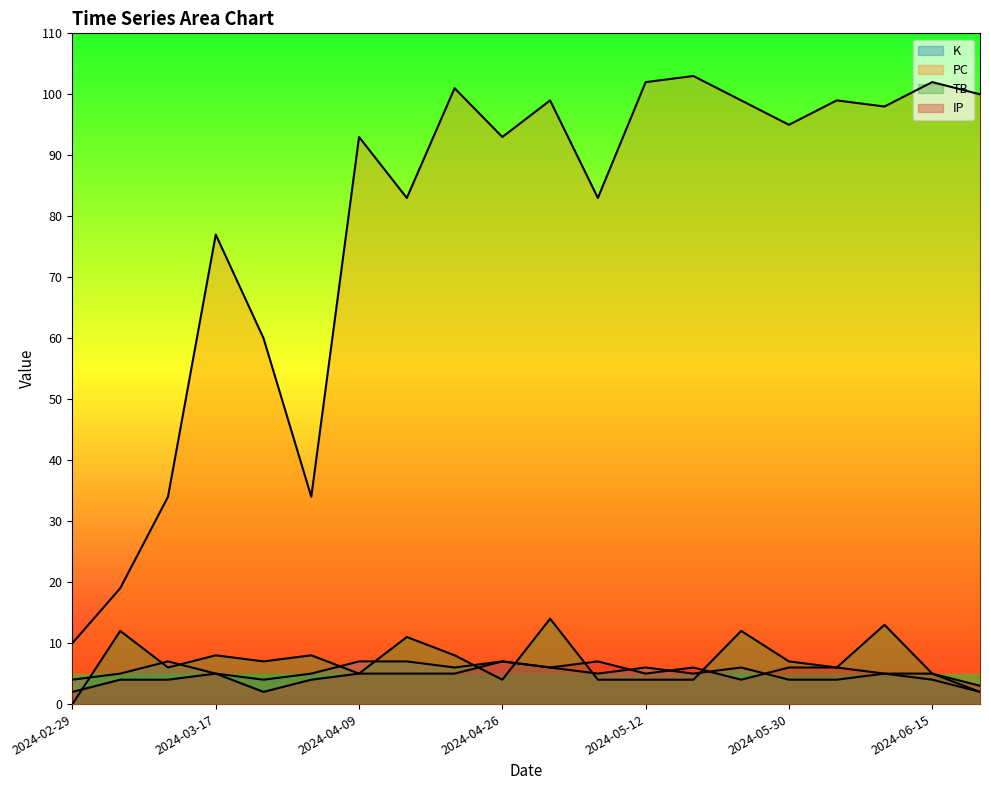

True or false: PC and TB intersect in this chart.

False